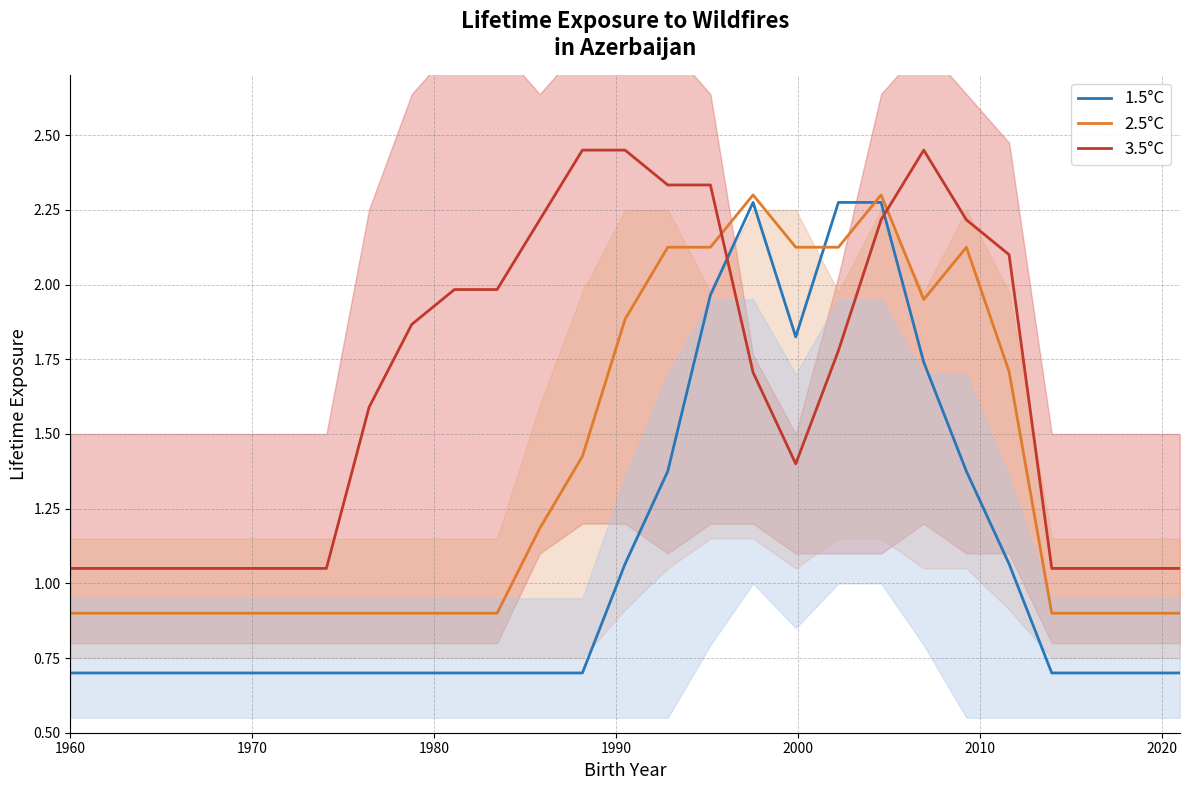

Rank the series by their average value, from lowest to highest.

1.5°C, 2.5°C, 3.5°C